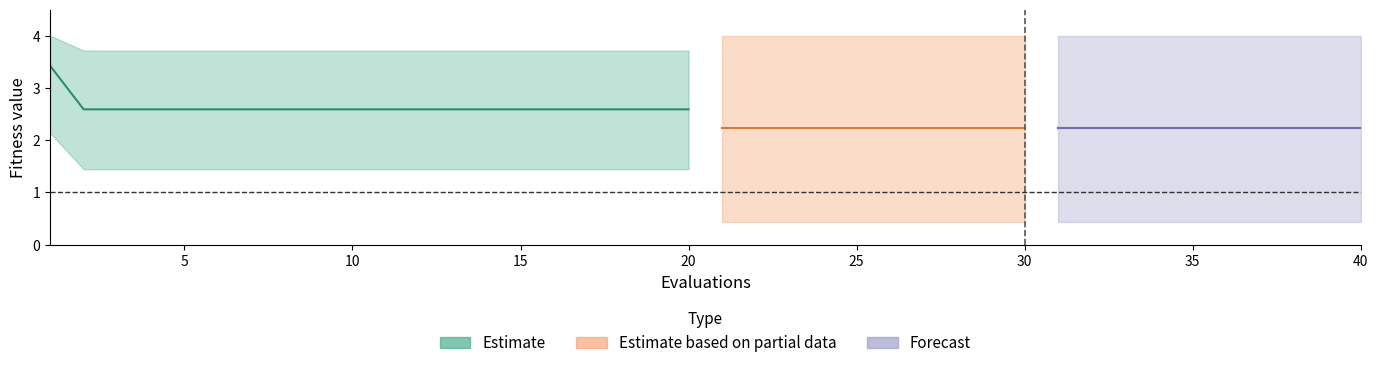

Is the value of mean at 17 greater than the value of best at 10?

Yes